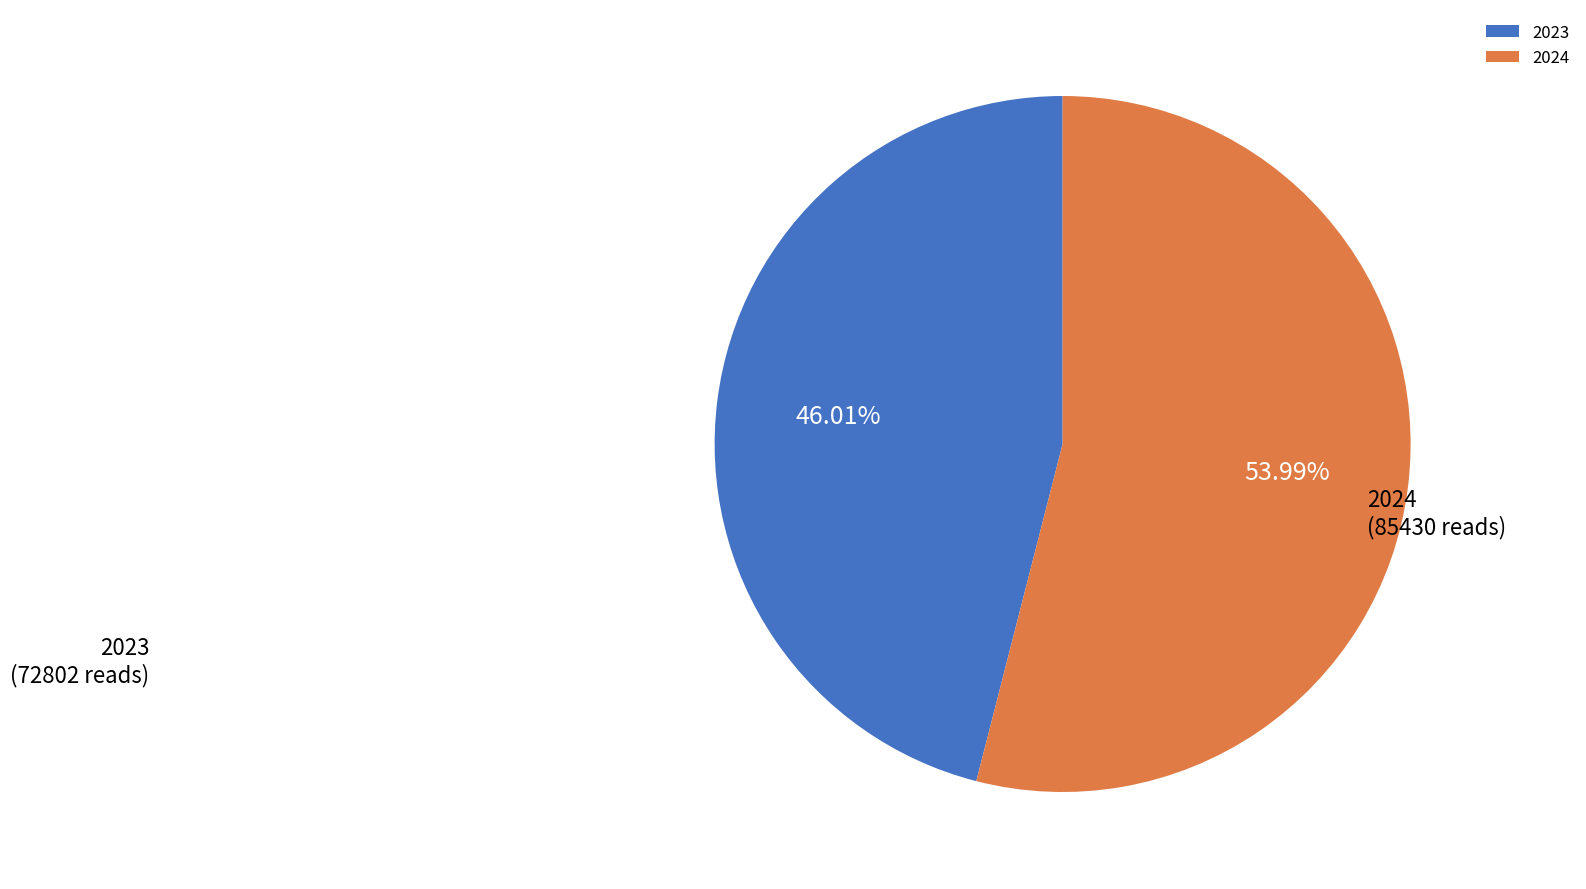

To the nearest percent, what is the difference between the largest and smallest slice percentages?

8%